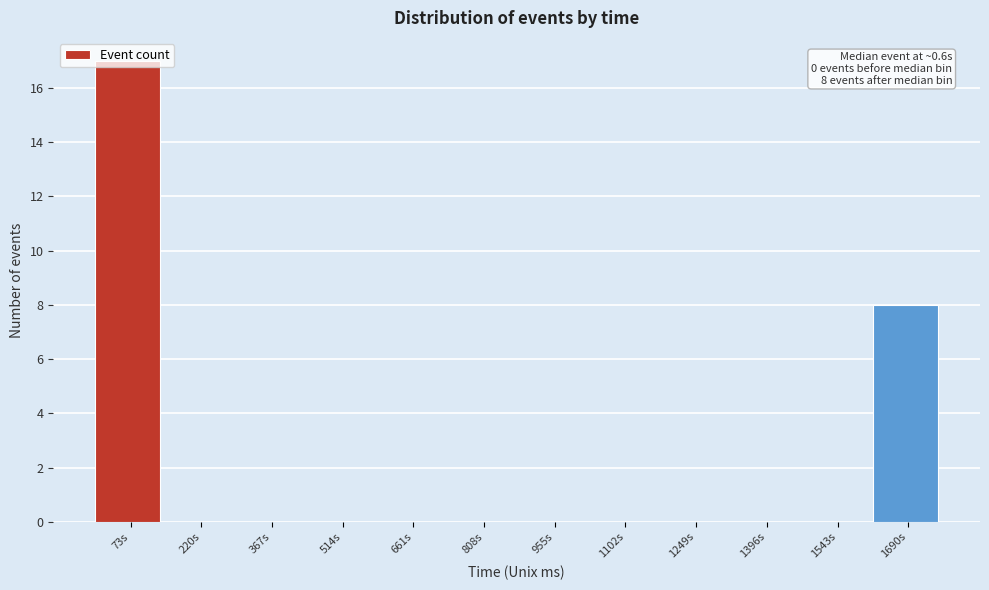

Which range on the x-axis has the tallest bar?

0 to 140